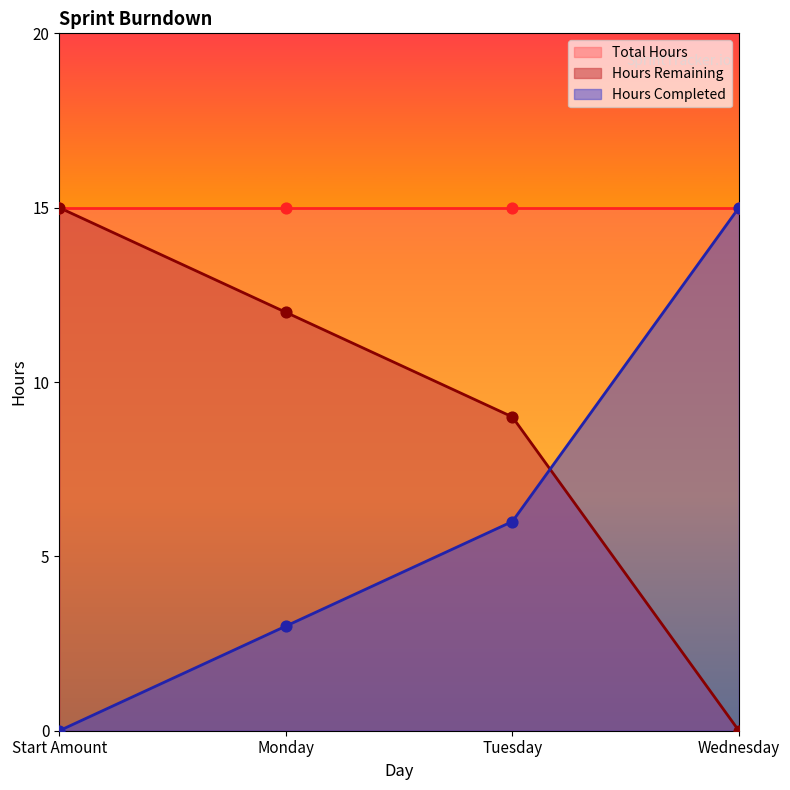

Which series contains the lowest Y value?

Hours Remaining